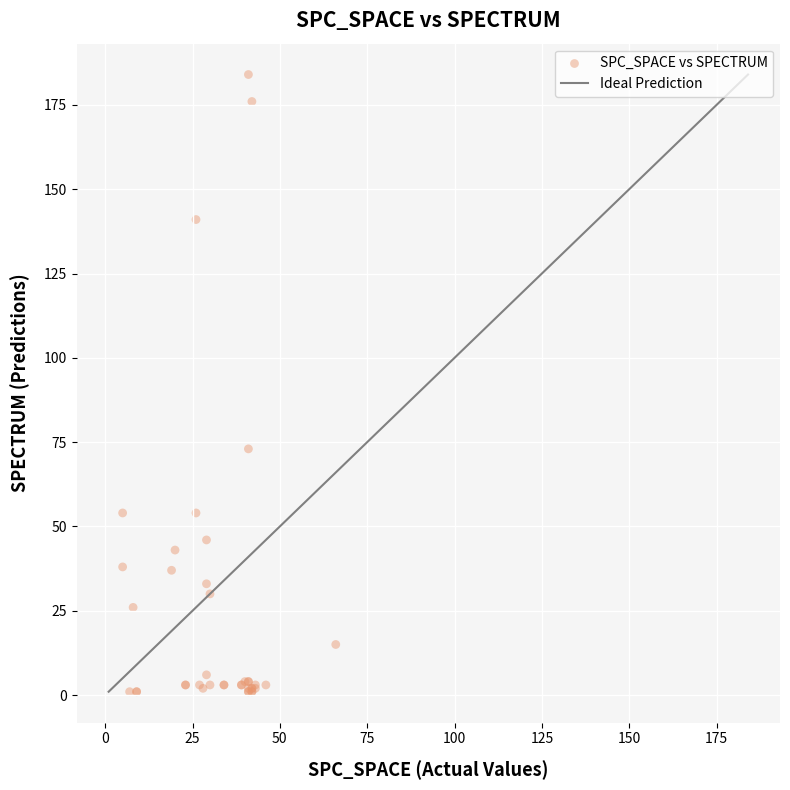

What Y value in the scatter plot is closest to 92?

73